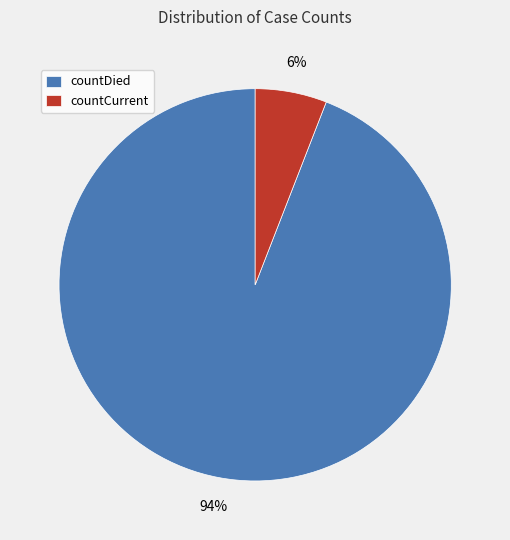

Between countDied and countCurrent, which is larger?

countDied